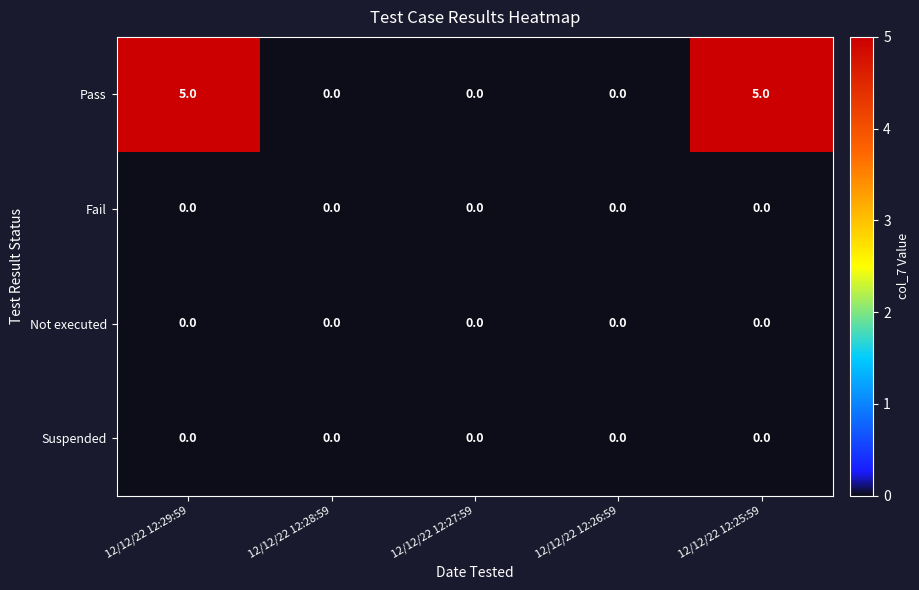

Is the value of Not executed at 12/12/22 12:27:59 greater than the value of Pass at 12/12/22 12:29:59?

No